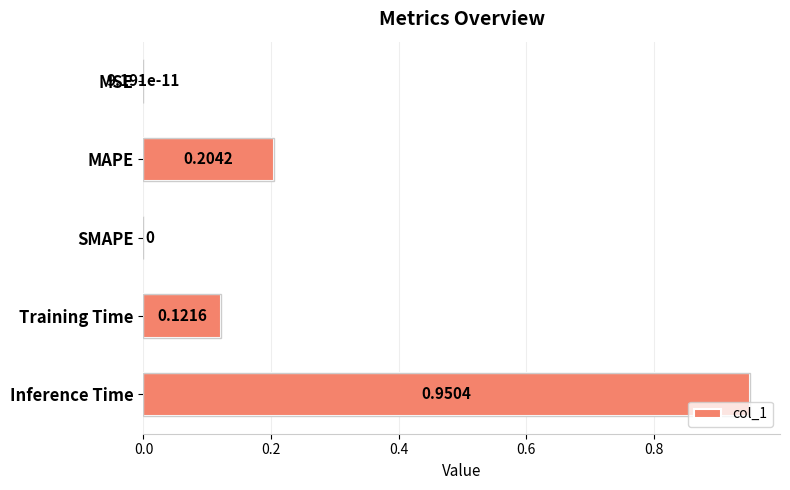

How many bars are there in total?

5